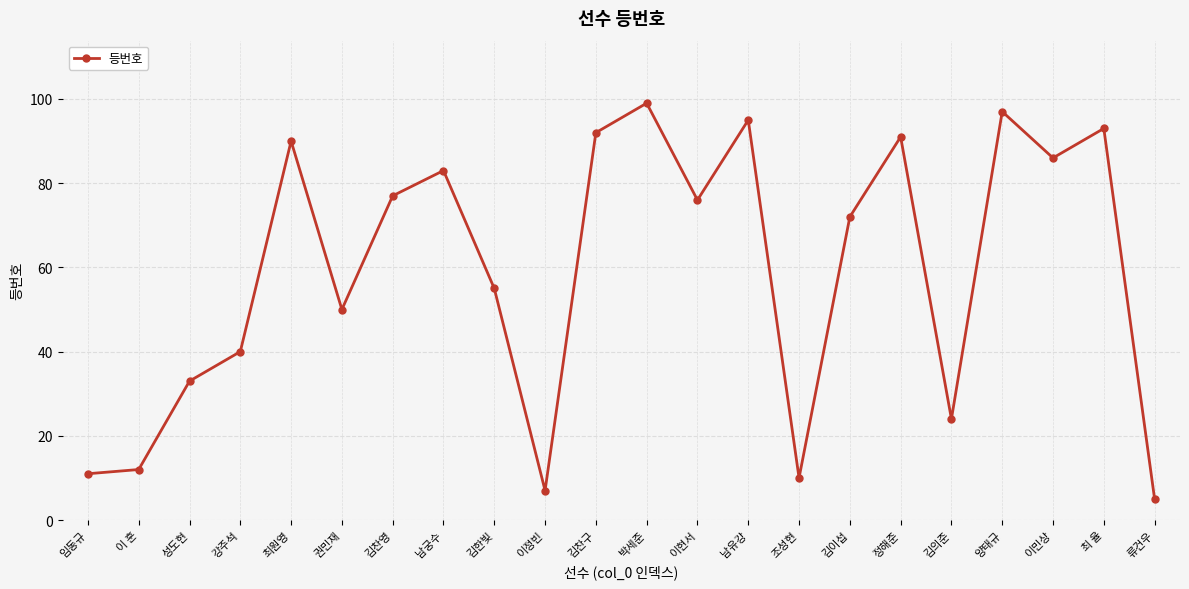

Rank the categories by value from highest to lowest.

박세준, 양태규, 남유강, 최 율, 김찬구, 정해준, 최원영, 이민상, 남궁수, 김찬영, 이현서, 김이섭, 김한빛, 권민재, 강주석, 성도현, 김의준, 이 훈, 임동규, 조성현, 이정빈, 류건우